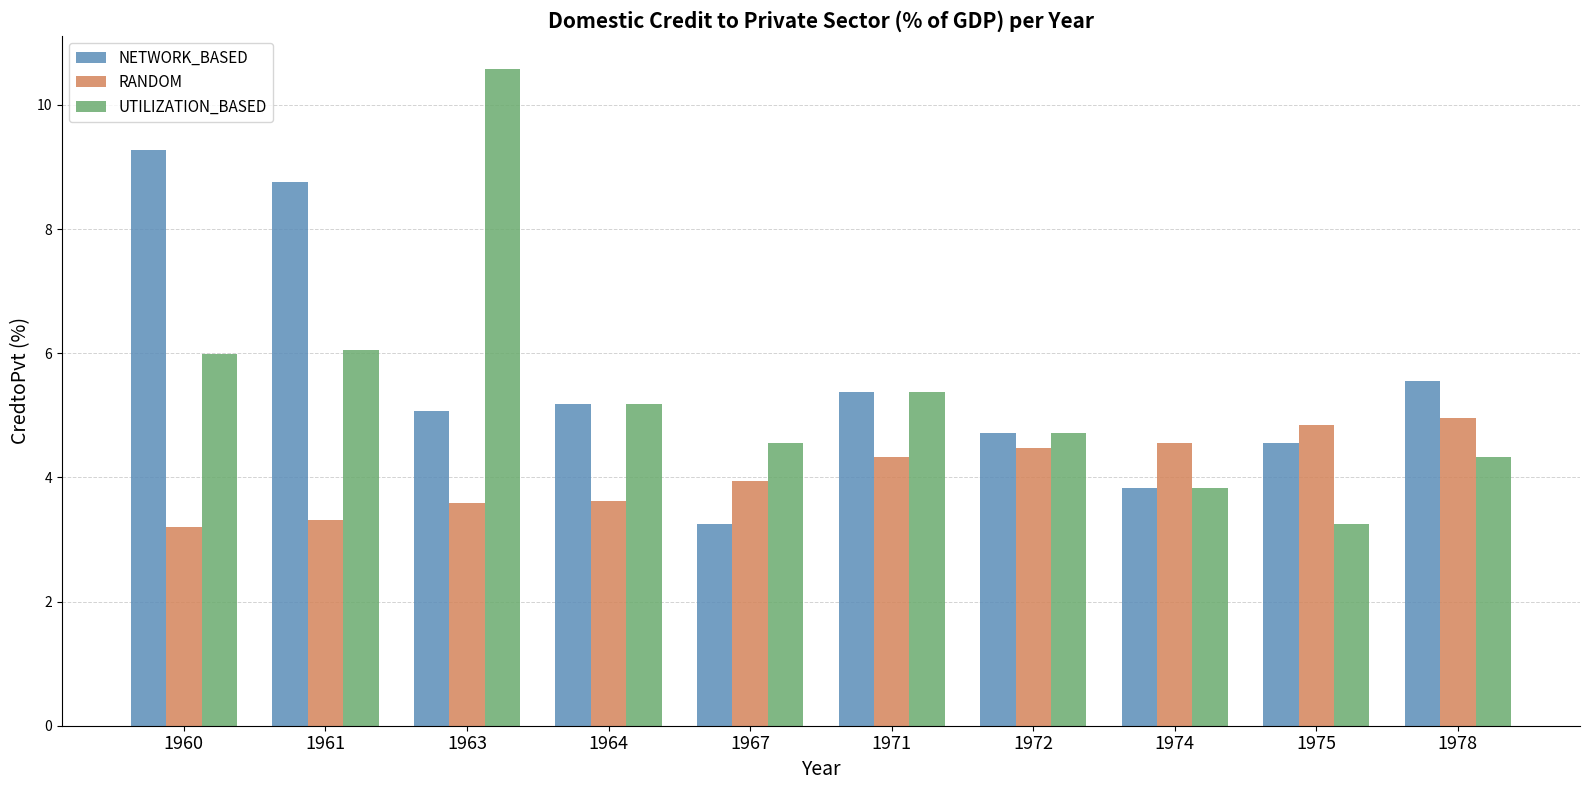

How many series are shown in this chart?

3